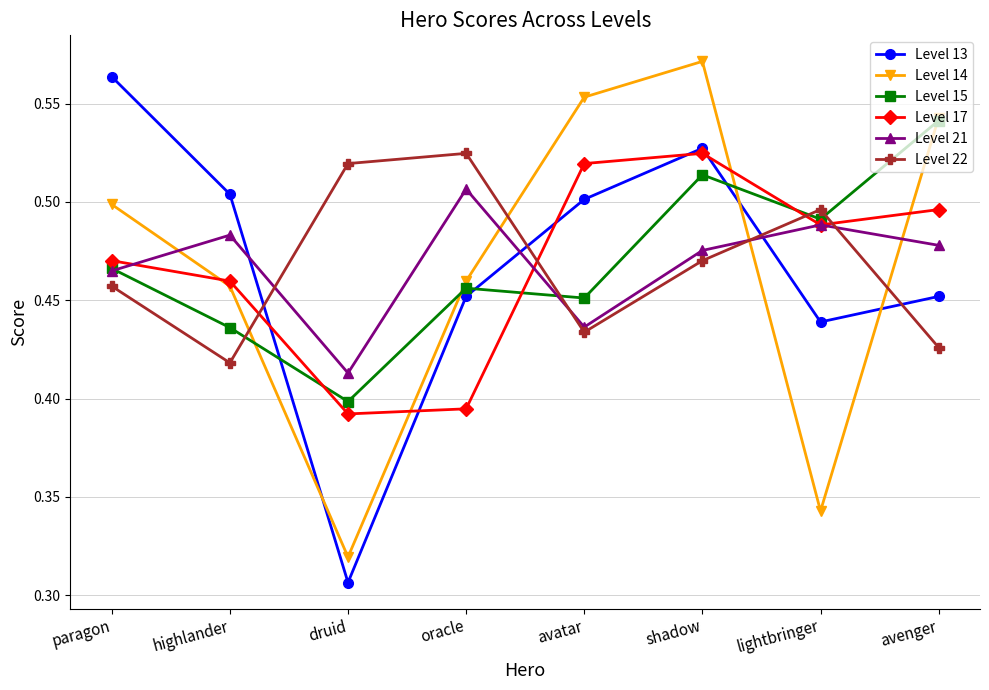

How many Level 21 values are between 0 and 1?

8